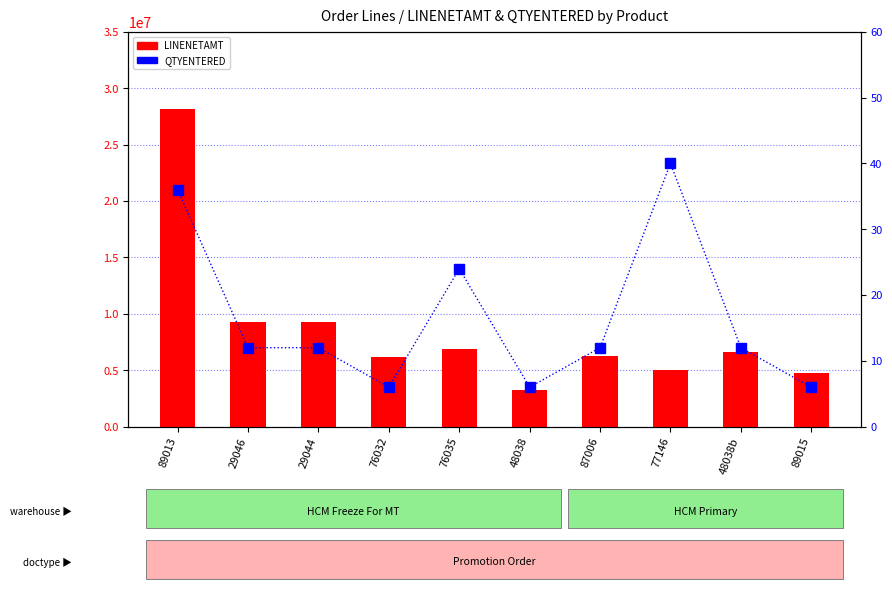

Which series has the widest spread of values?

LINENETAMT